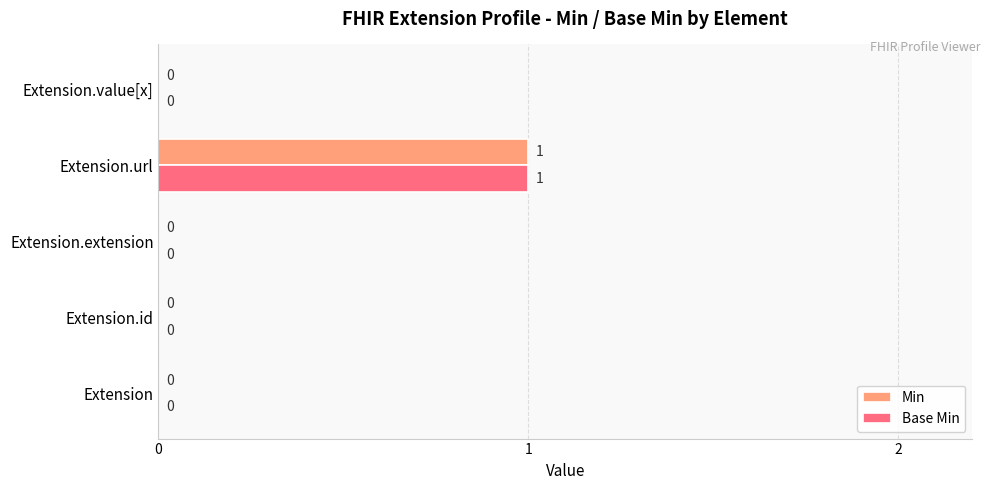

How many Min values are between 0 and 1?

5